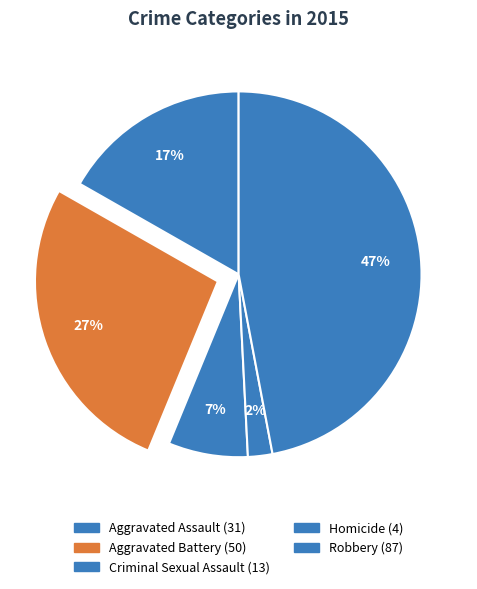

What is the largest slice in the pie chart?

Robbery